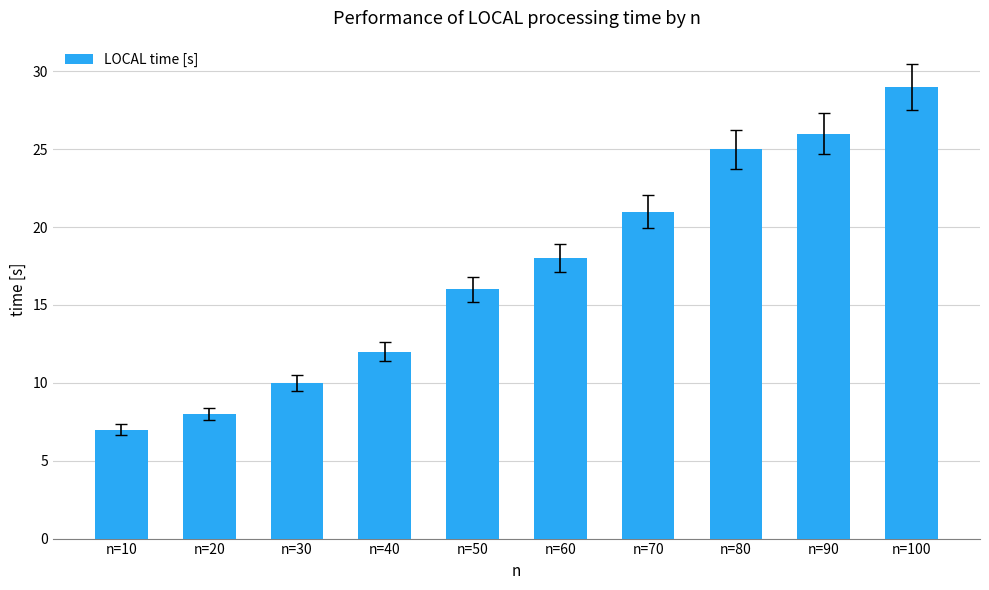

What is the value of the 6th bar from the left?

18